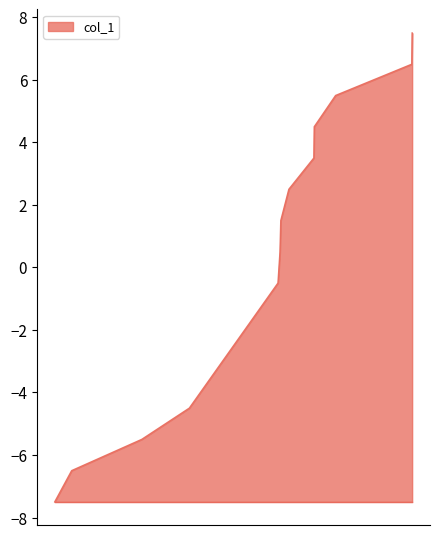

What is the greatest value displayed?

7.5